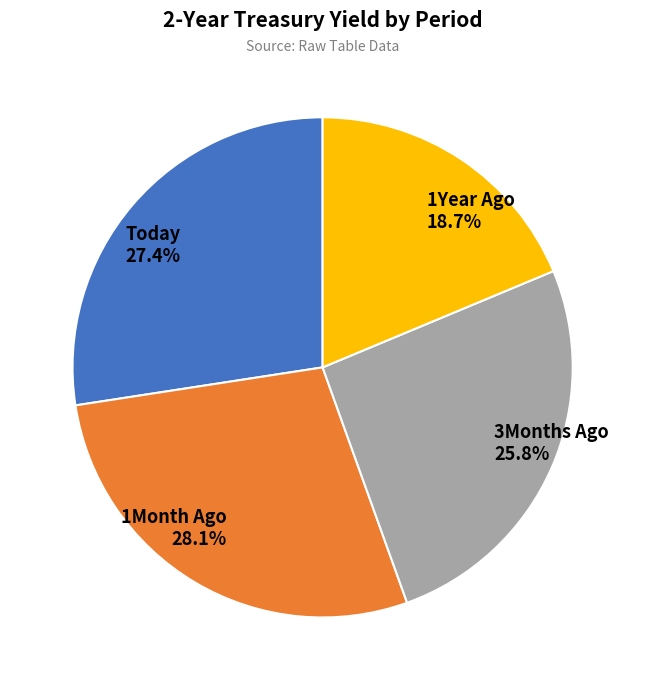

Do 1Year Ago and 1Month Ago together represent more than half of the pie?

No